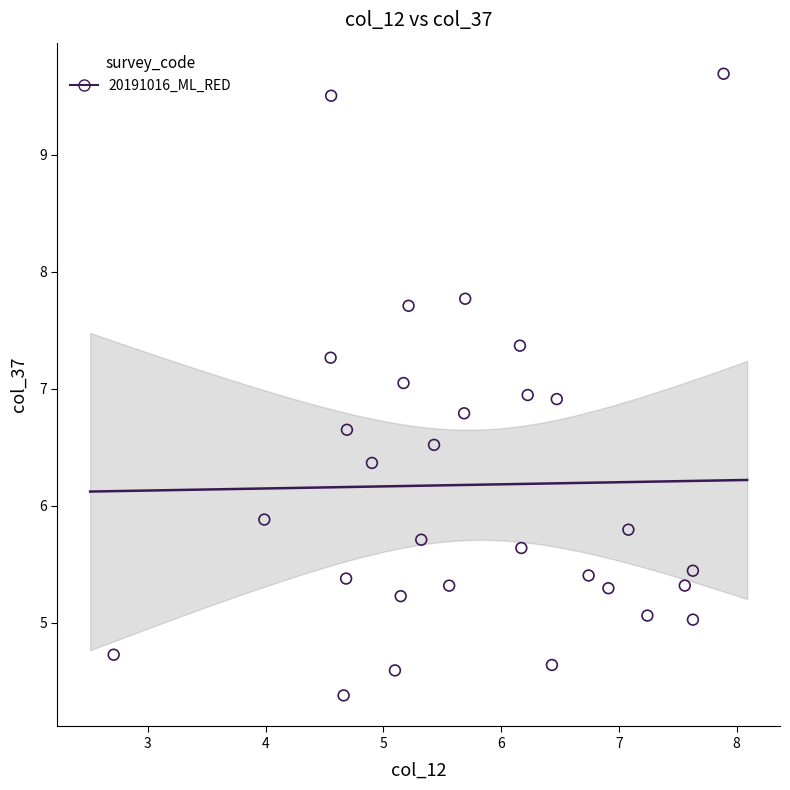

What is the range of X values (max minus min)?

5.2